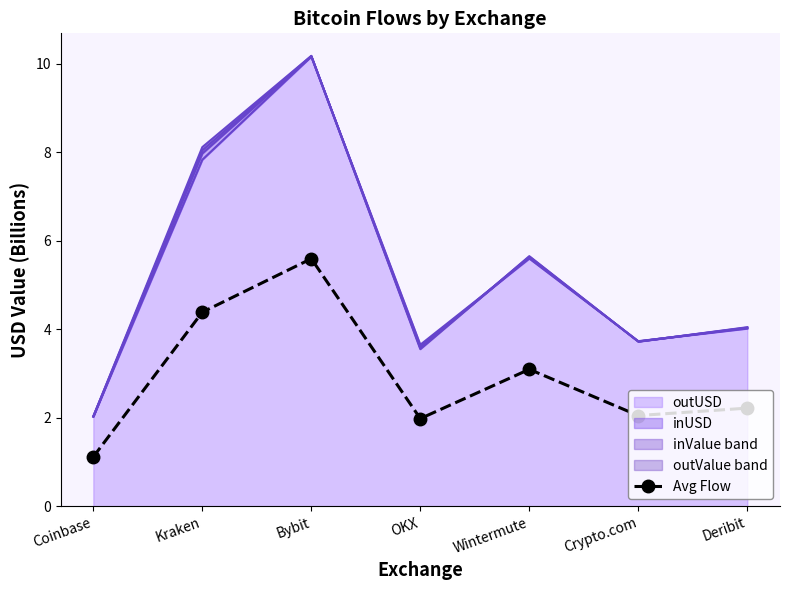

What is the difference between the maximum and minimum values?

4.5